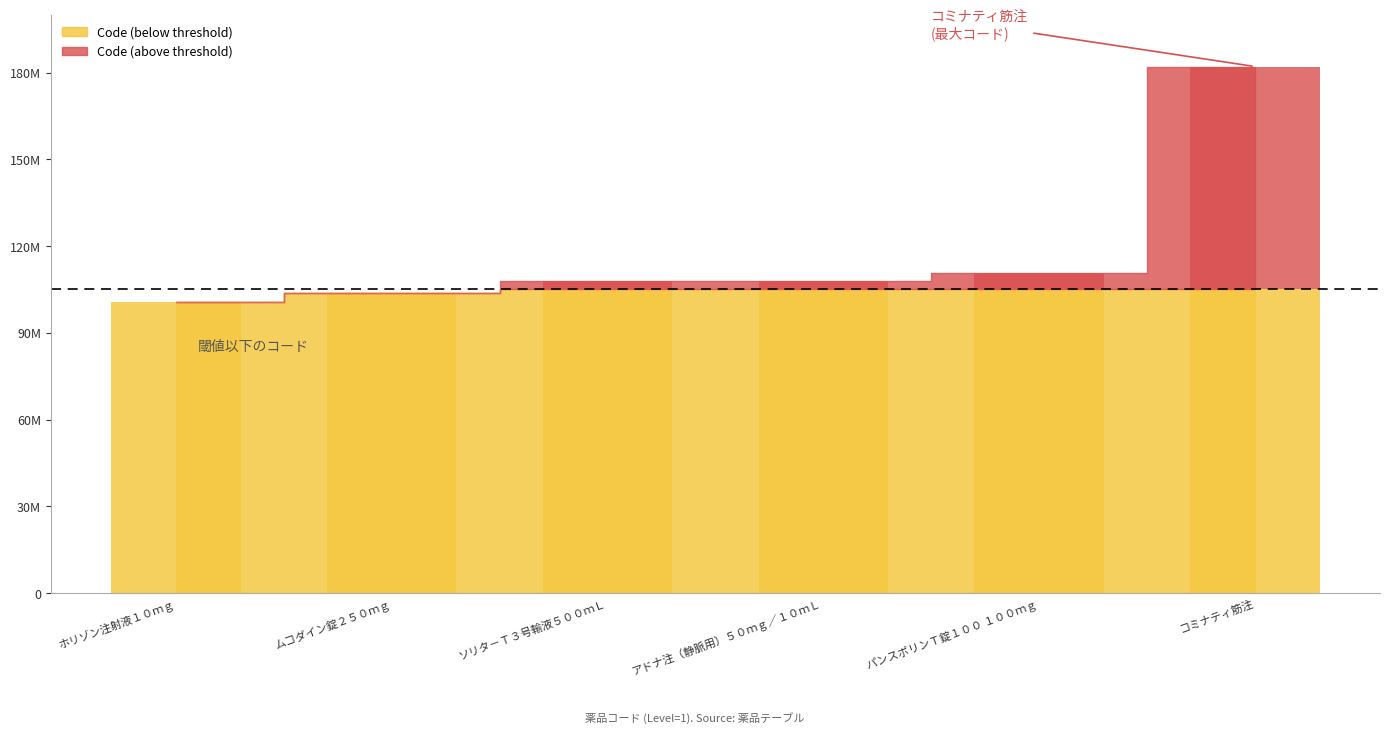

What is the difference between the maximum and second lowest values?

77110901